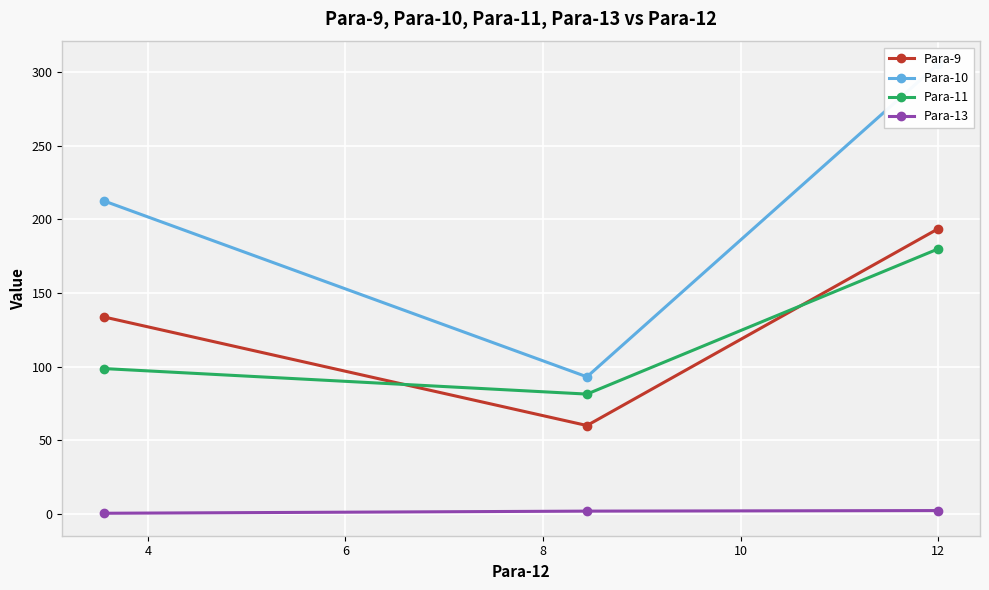

What is the value of the Para-11 point at the 1st from the left?

98.7